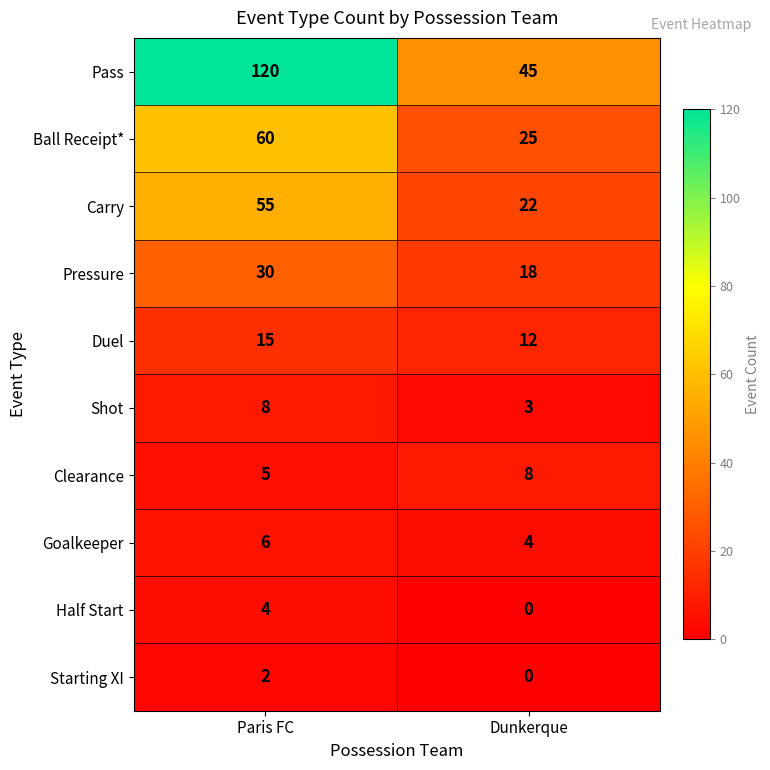

At which label is Carry closest to 38?

Dunkerque